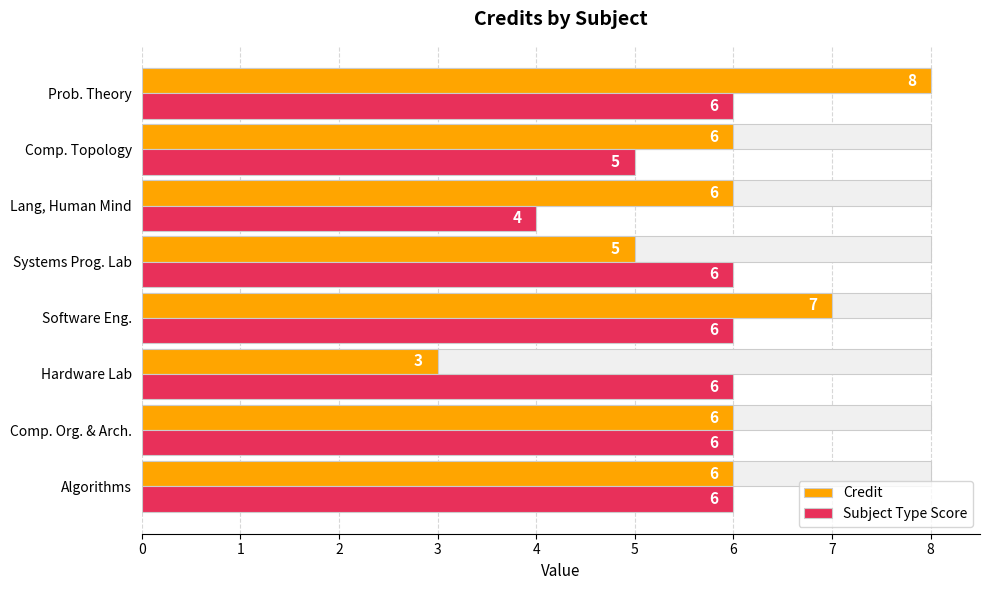

At how many categories does at least one series exceed 5?

8